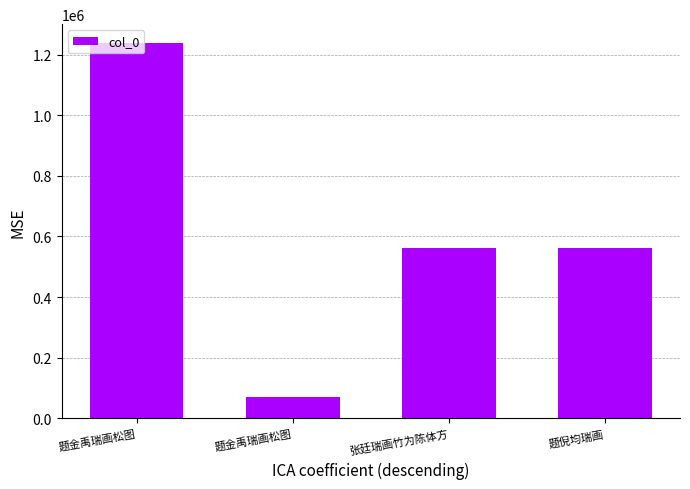

What is the label of the 4th bar from the left?

题倪均瑞画